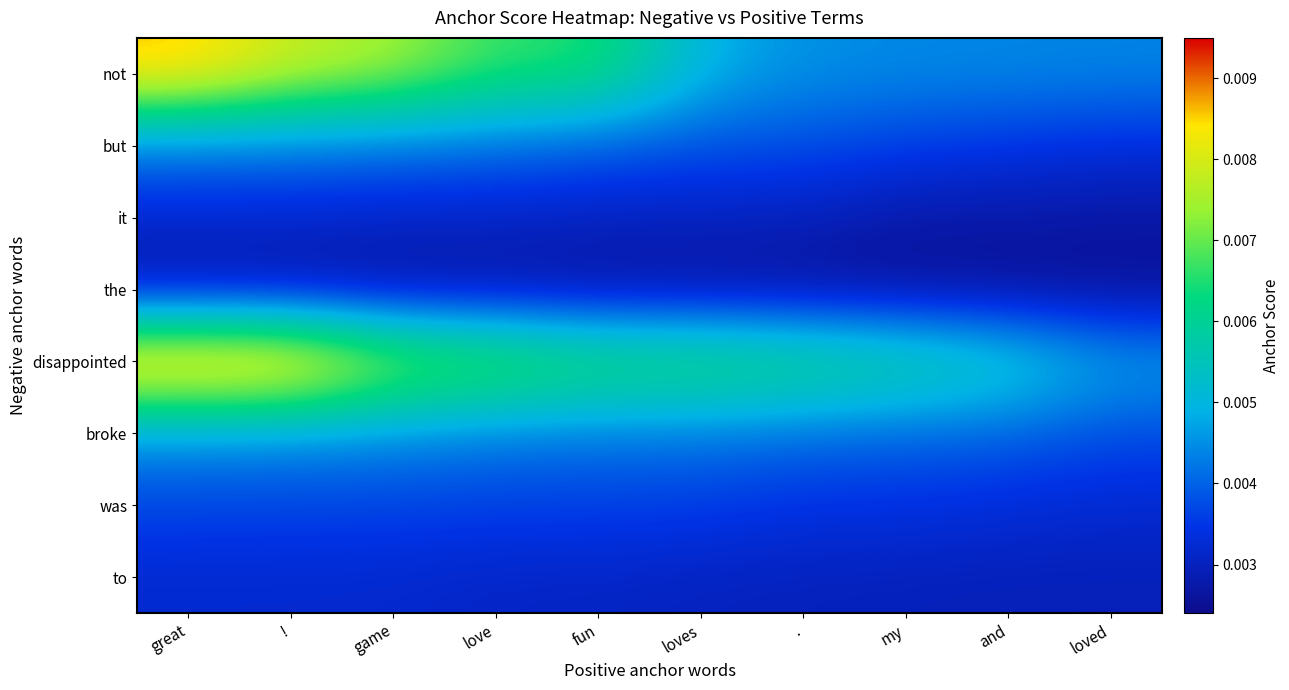

At how many categories does at least one series exceed 0?

10